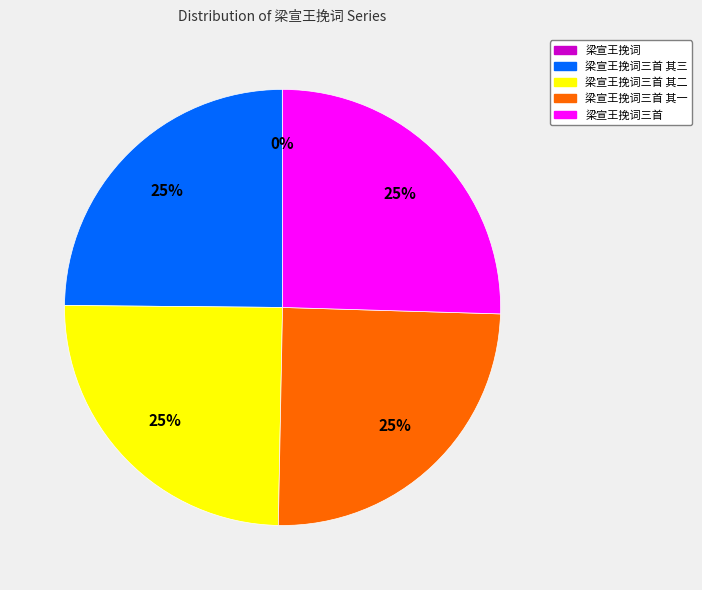

Is there any slice that represents more than half of the pie?

No